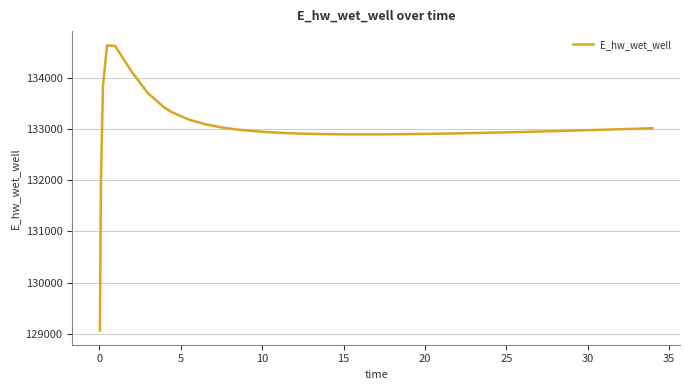

What is the difference between the maximum and minimum values?

5557.7